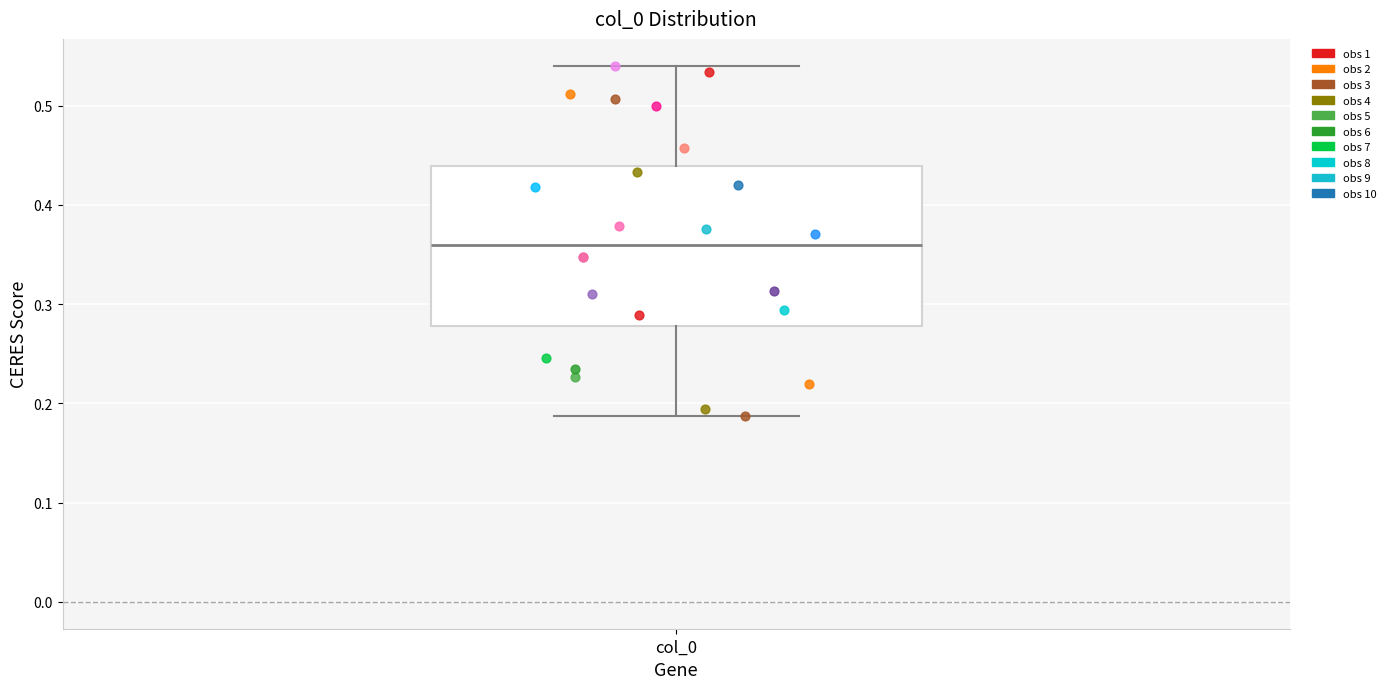

Where does the lower whisker of the box for col_0 end on the y-axis? The values are not printed on the chart, so give them approximately, as read against the axis.

0.19